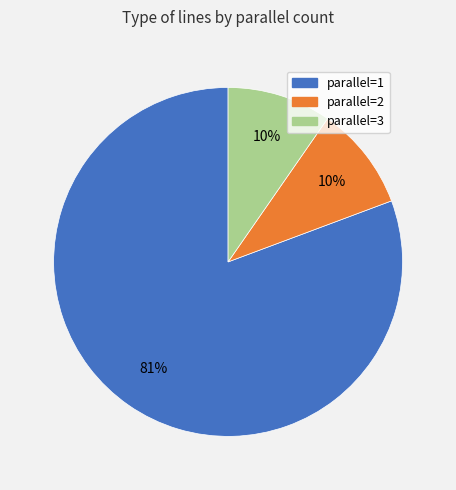

To the nearest percent, what percentage of the pie is parallel=3?

10%